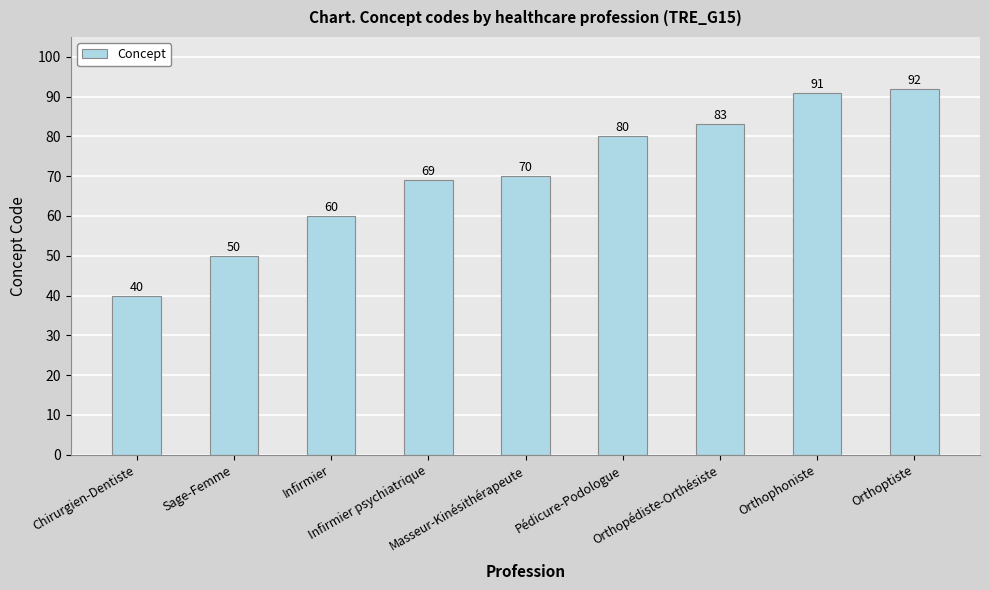

How many data points are less than 70?

4